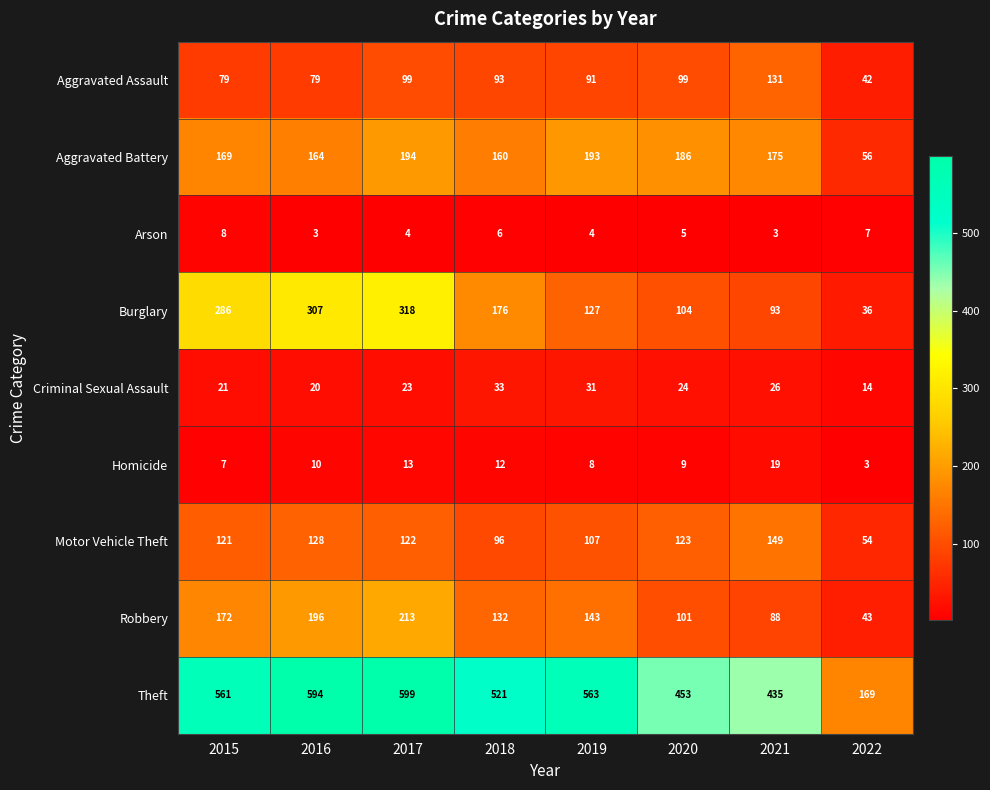

What is the minimum value shown in the chart?

3